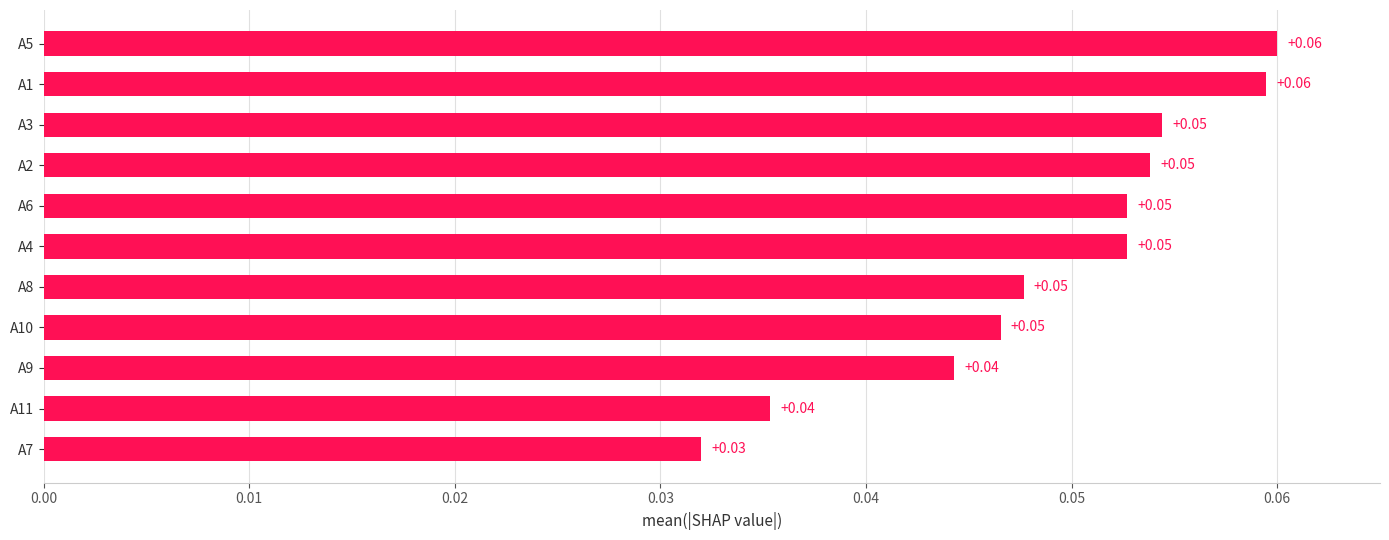

Which has a higher value, A5 or A11?

A5